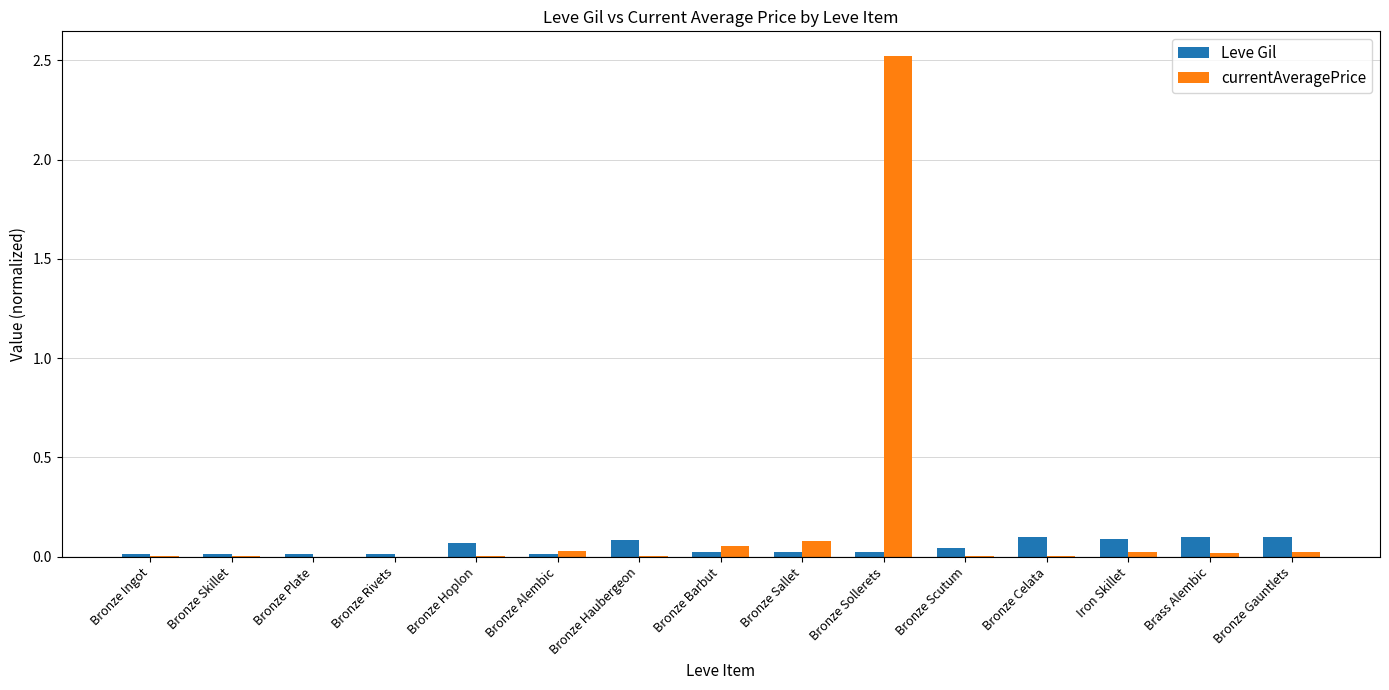

Is it true that Leve Gil equals 0.0 at Bronze Sollerets?

True